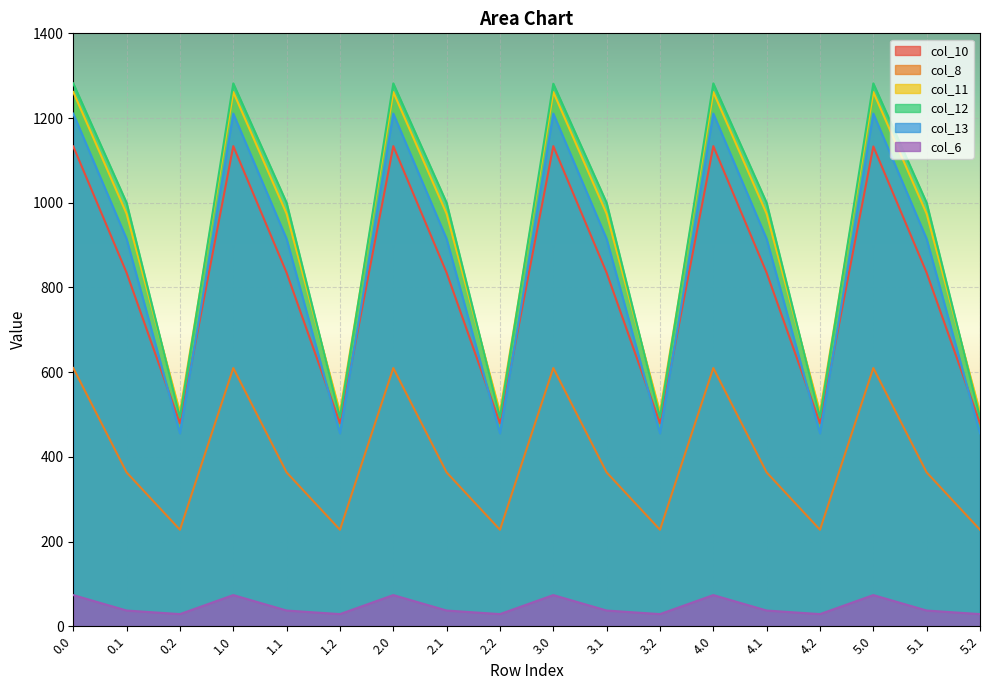

List the series in order of their peak value, highest first.

col_12, col_11, col_13, col_10, col_8, col_6